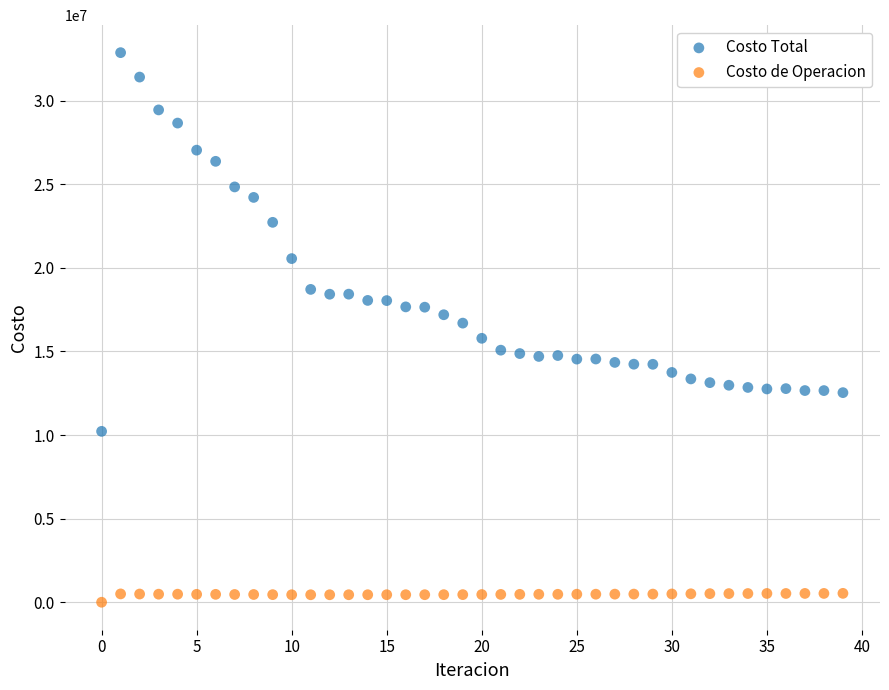

Which series reaches the maximum Y coordinate?

Costo Total